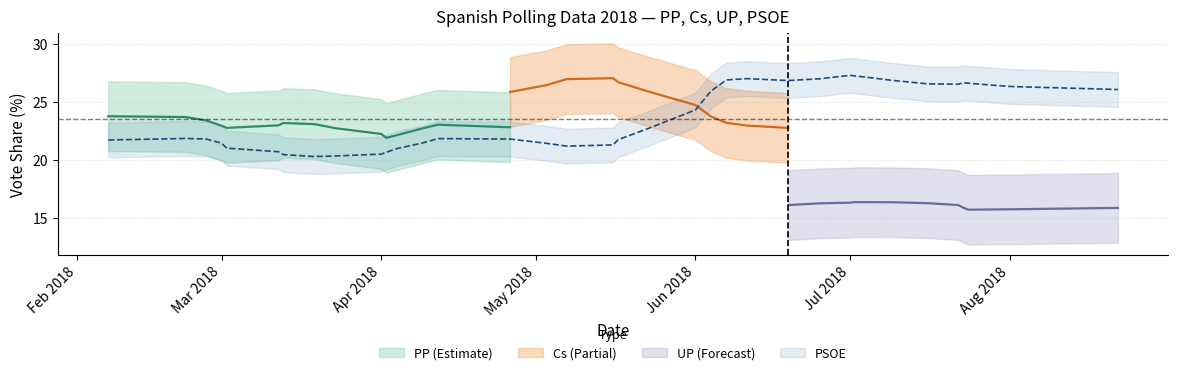

List the series in order of their peak value, highest first.

Cs, PSOE, PP, UP